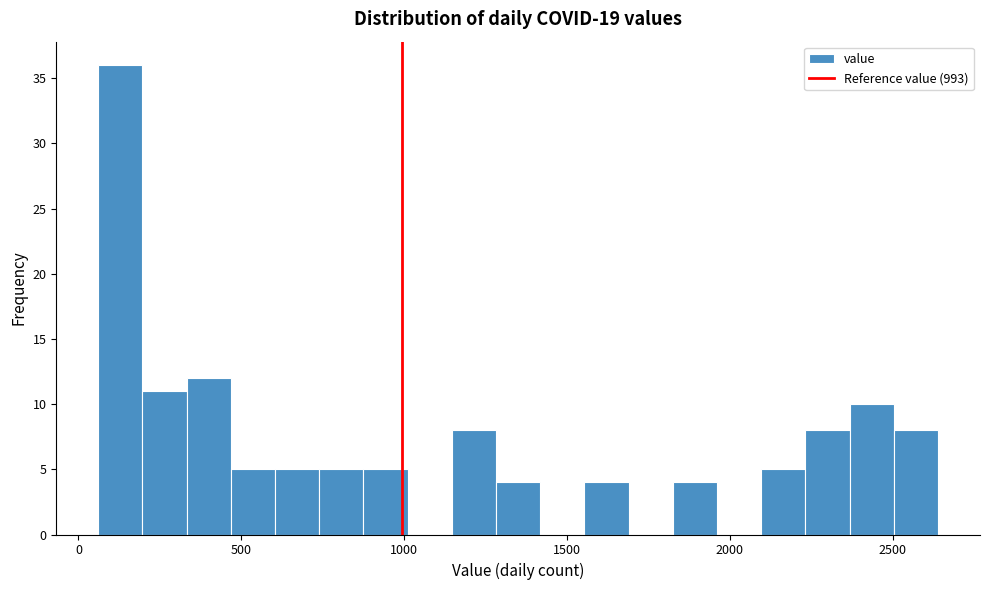

Around what value on the x-axis is the tallest bar? Give the approximate position of its centre, as read against the axis.

150